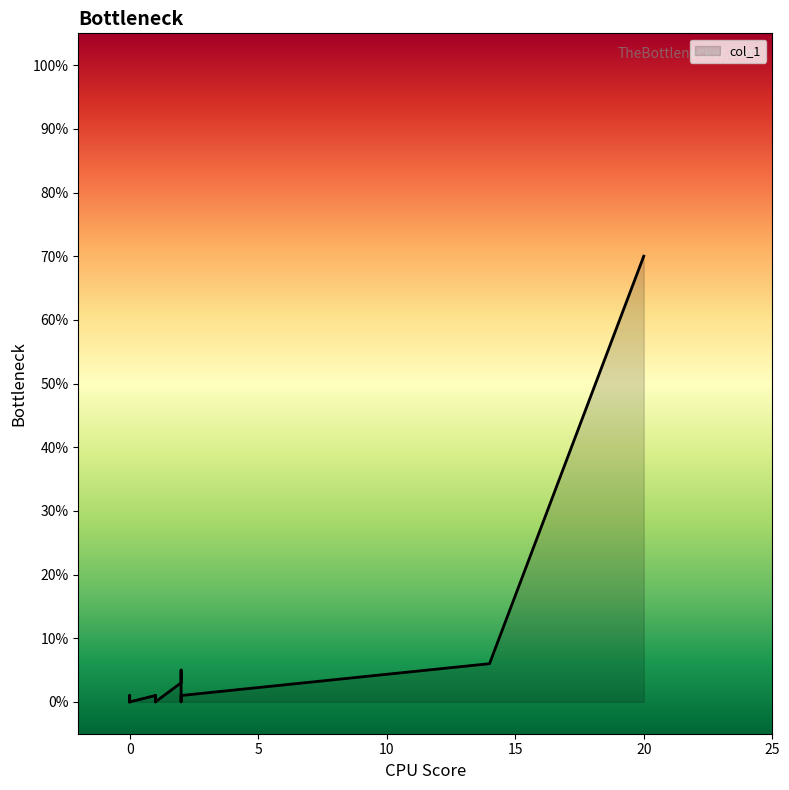

Which label corresponds to the smallest value in the chart?

1